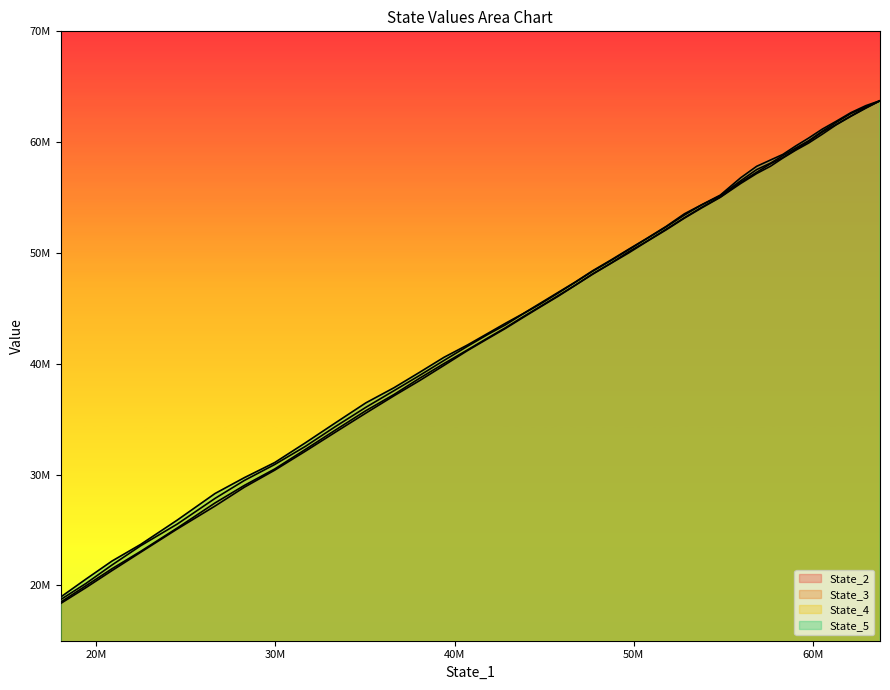

True or false: State_4 has a value of 9306962.5 at 33.

False